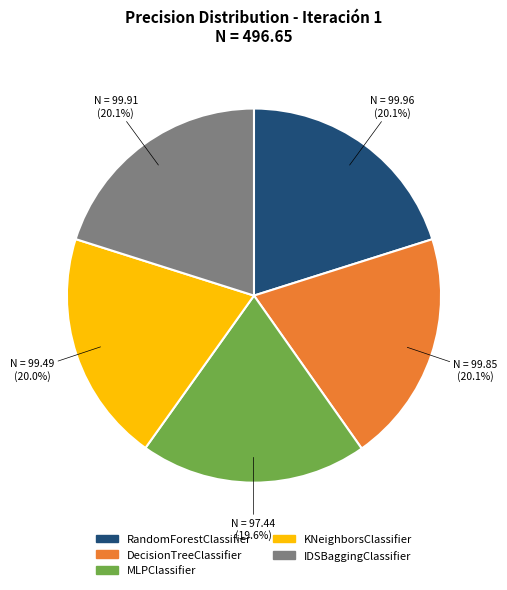

Count the number of slices in the pie.

5